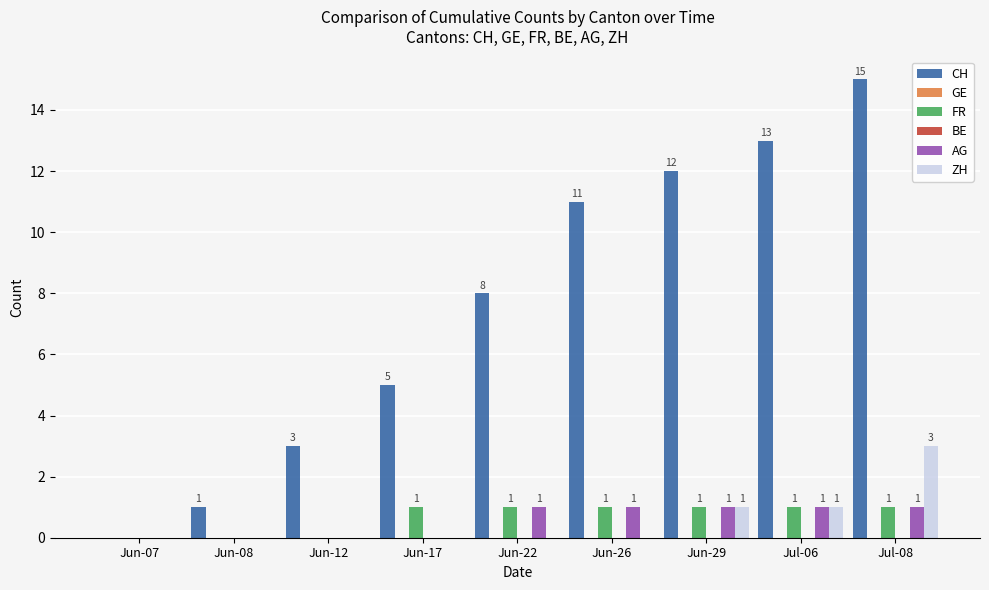

How many categories are shown in the chart?

9